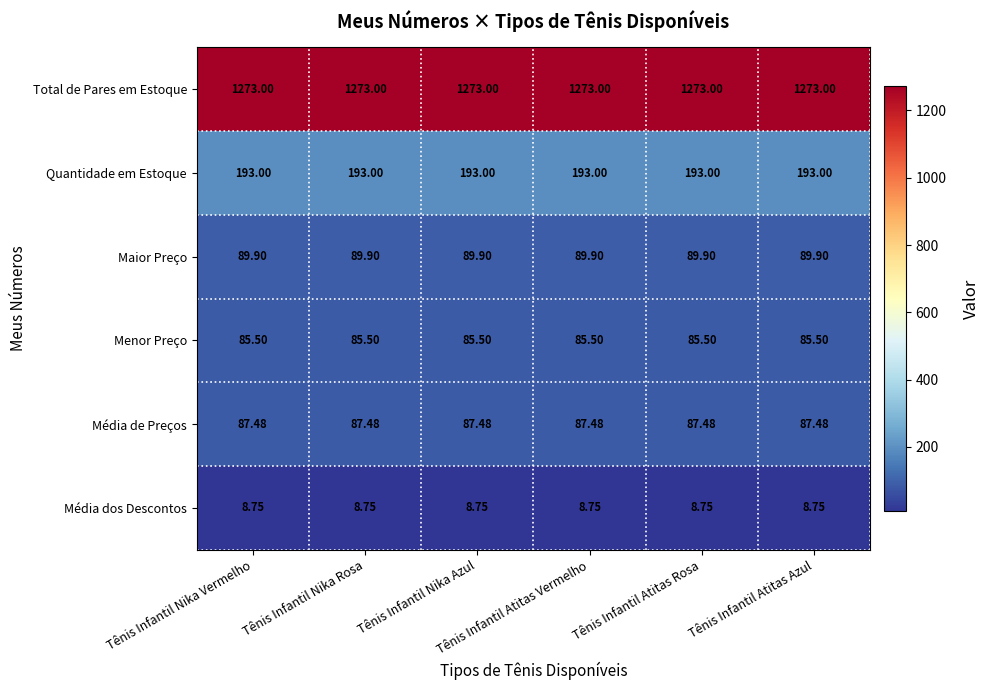

How many distinct data groups are displayed?

6